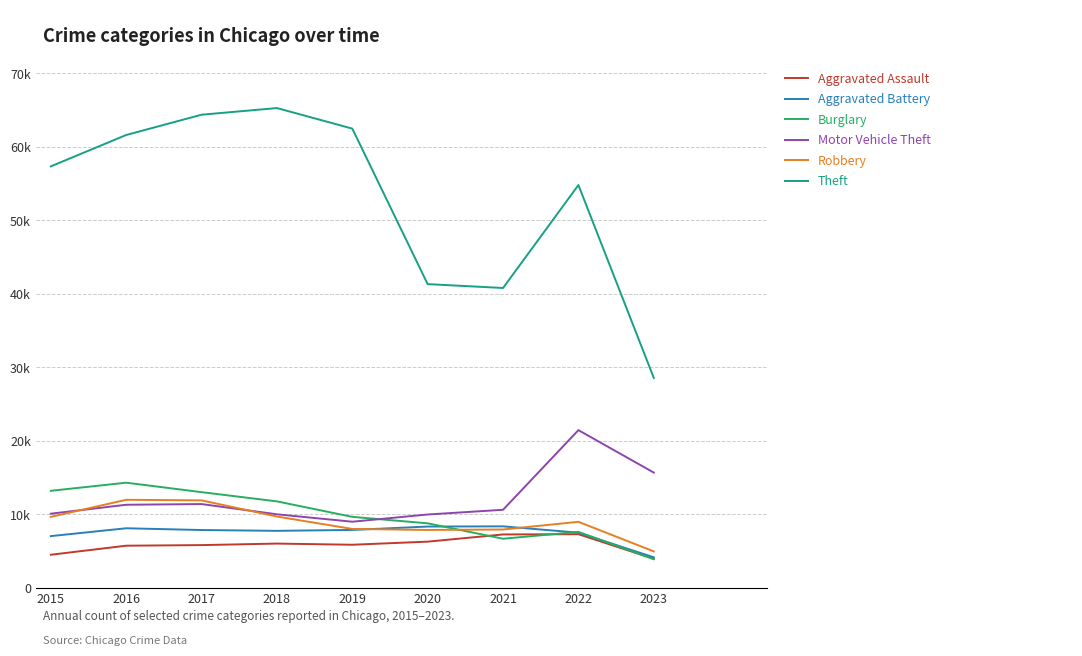

What is the sum of the Motor Vehicle Theft values at 2019 and 2021?

19579